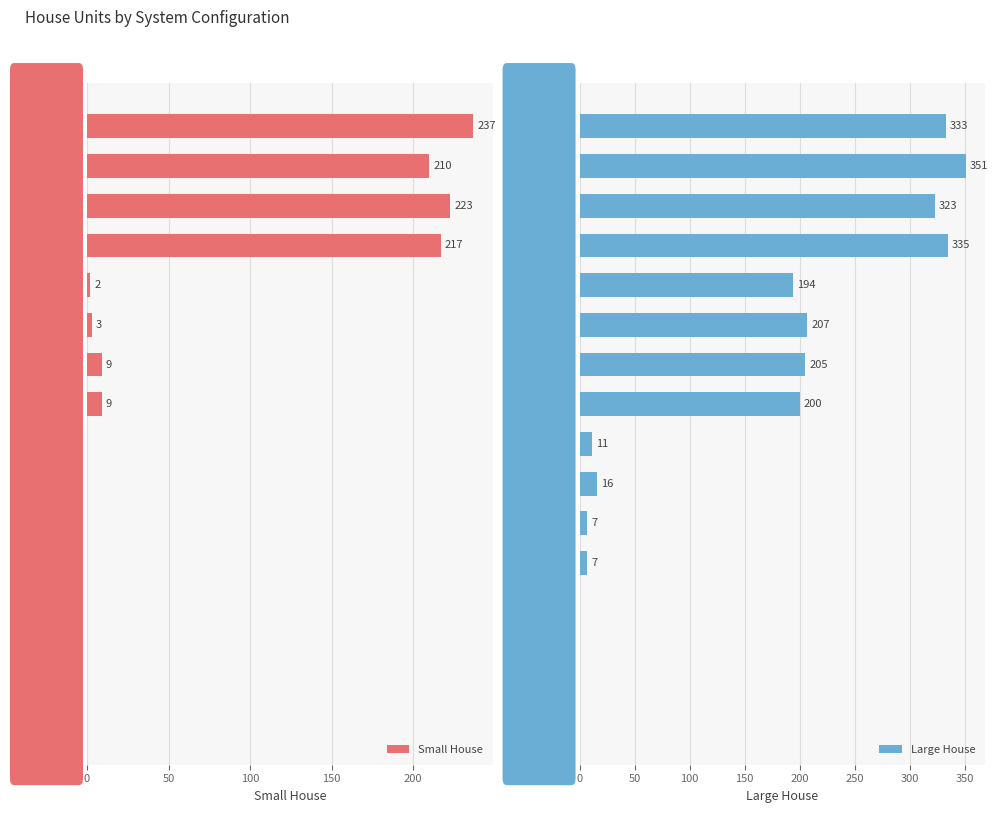

How many series are shown in this chart?

2